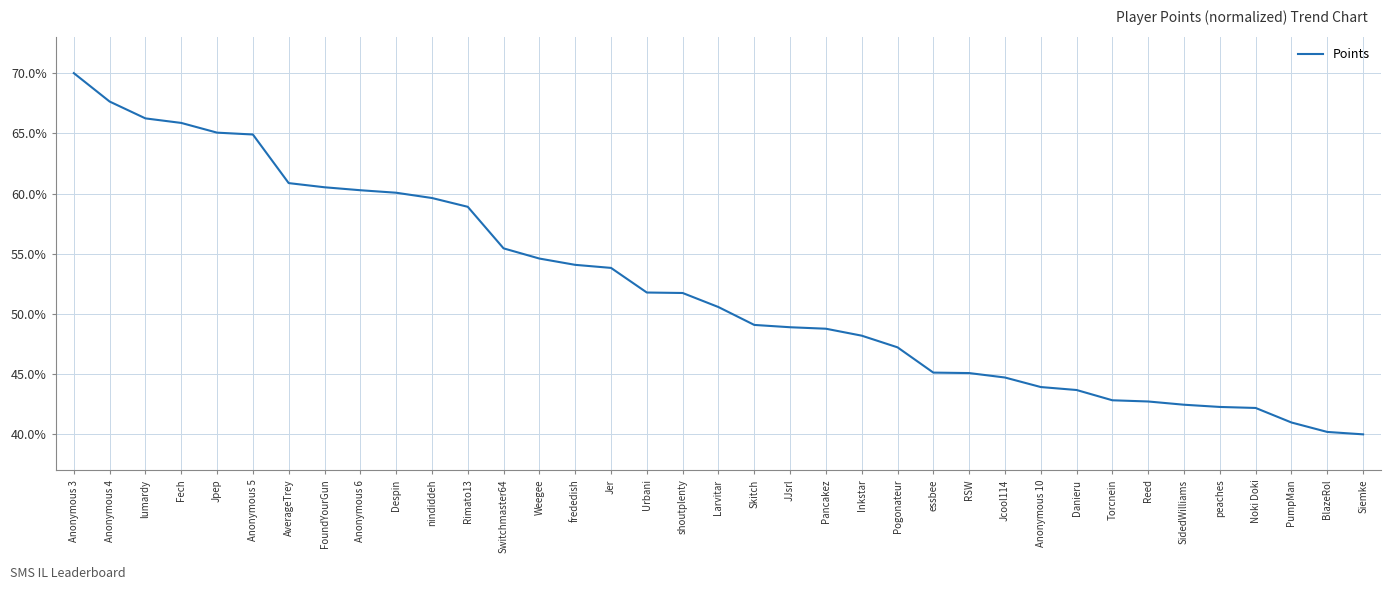

What is the sum of all values?

1930.4